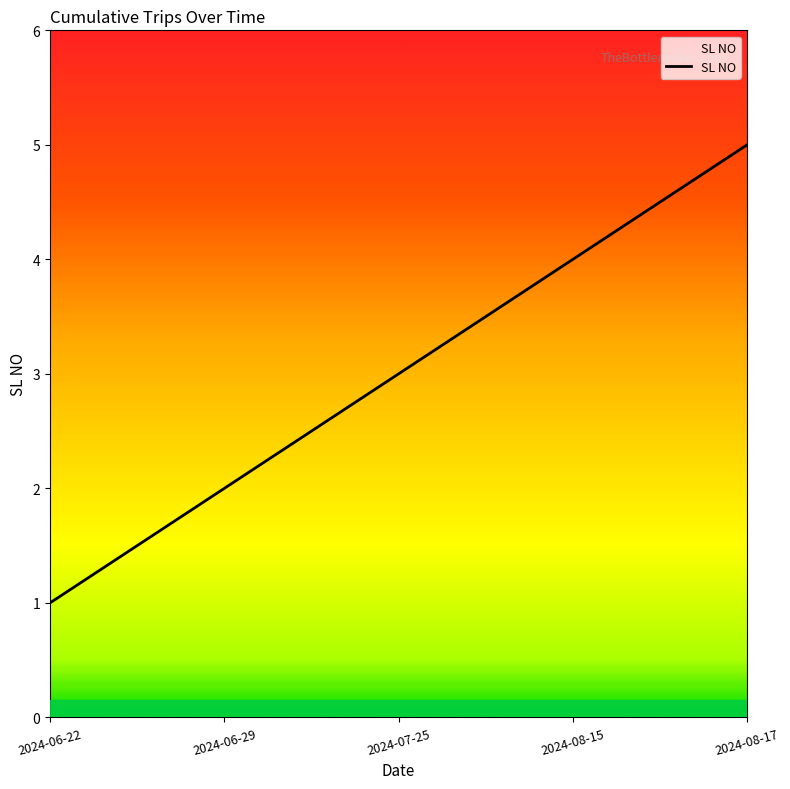

How many values are between 2 and 4?

3